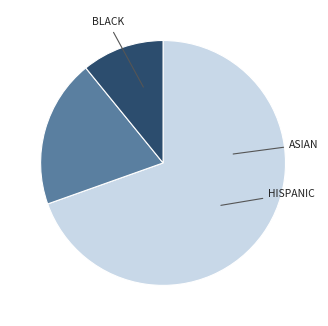

Is there any slice that represents more than half of the pie?

Yes